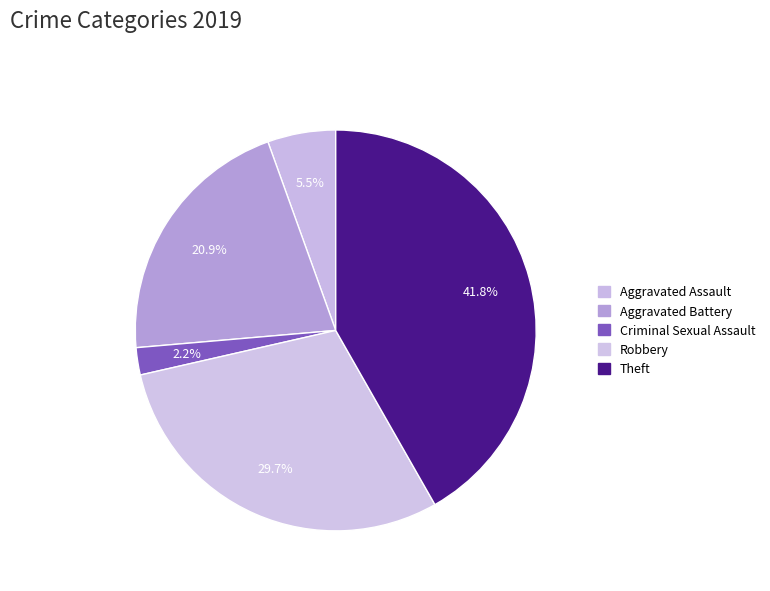

Count the number of slices in the pie.

5